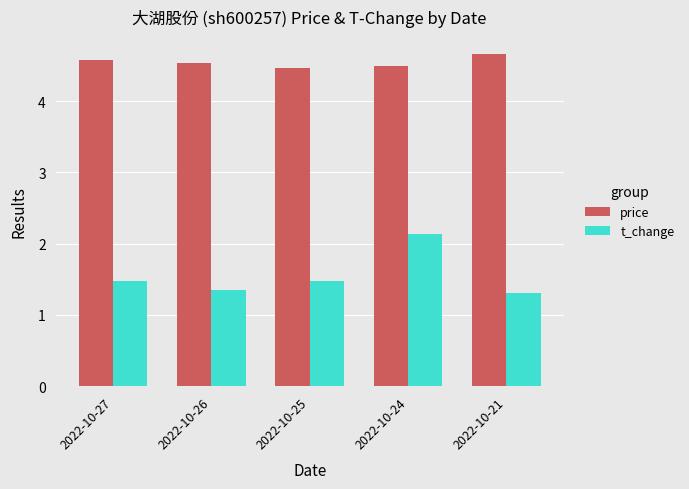

What is the average value of the t_change series?

1.6